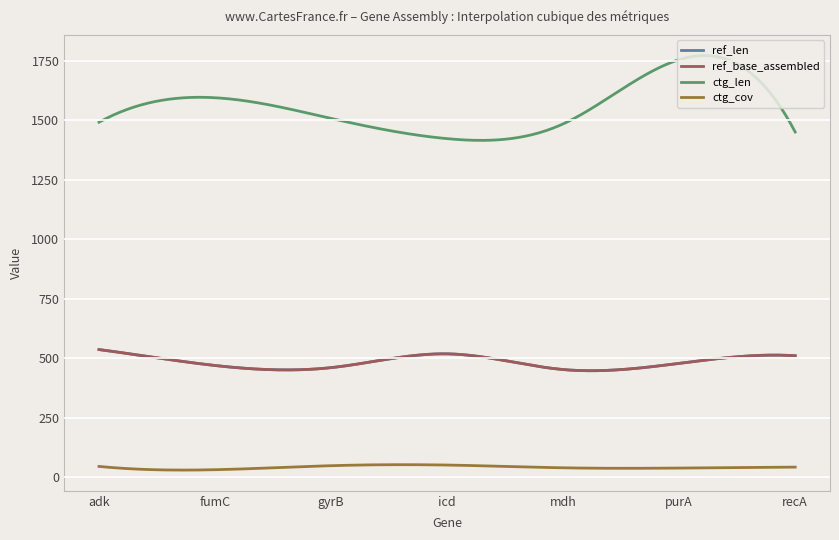

Reading left to right, transcribe all the data shown in this chart.

ref_len: 536.0	469.0	460.0	518.0	452.0	478.0	510.0
ref_base_assembled: 536.0	469.0	460.0	518.0	452.0	478.0	510.0
ctg_len: 1492.0	1595.0	1508.0	1423.0	1485.0	1755.0	1451.0
ctg_cov: 44.6	30.8	47.7	50.4	38.8	37.7	41.7